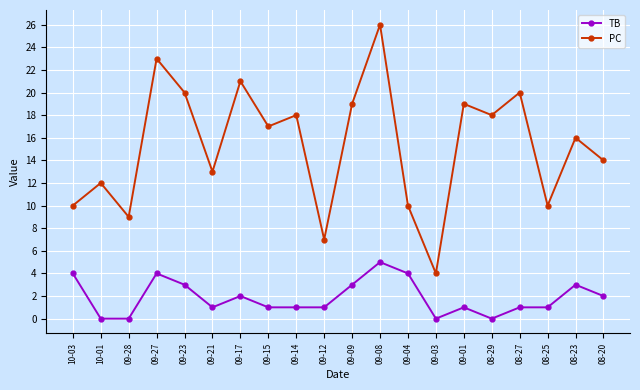

Where is the first local minimum for PC?

09-28